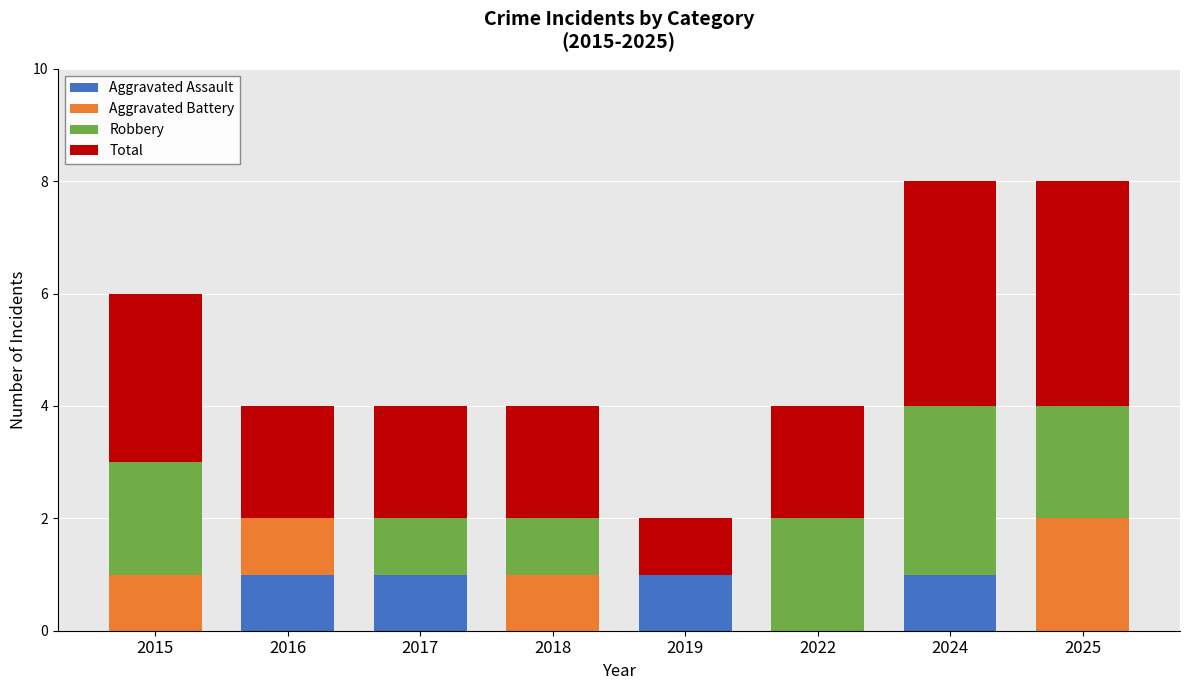

The value of Aggravated Assault at 2025 is 0. True or false?

True